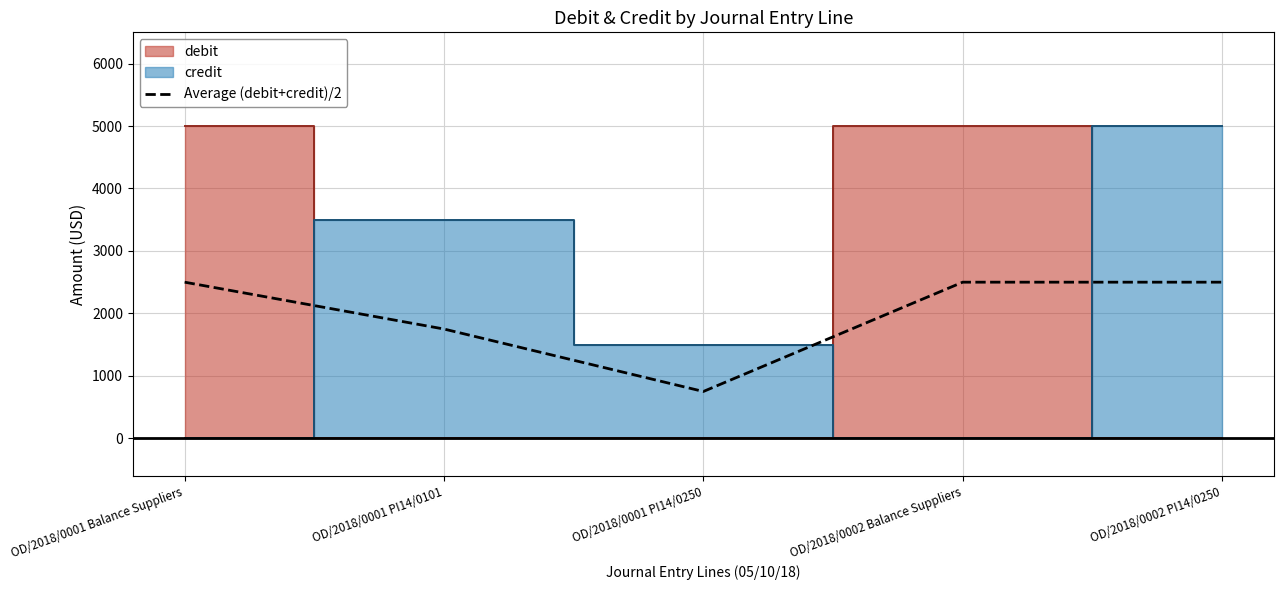

How many lines are shown in the chart?

1